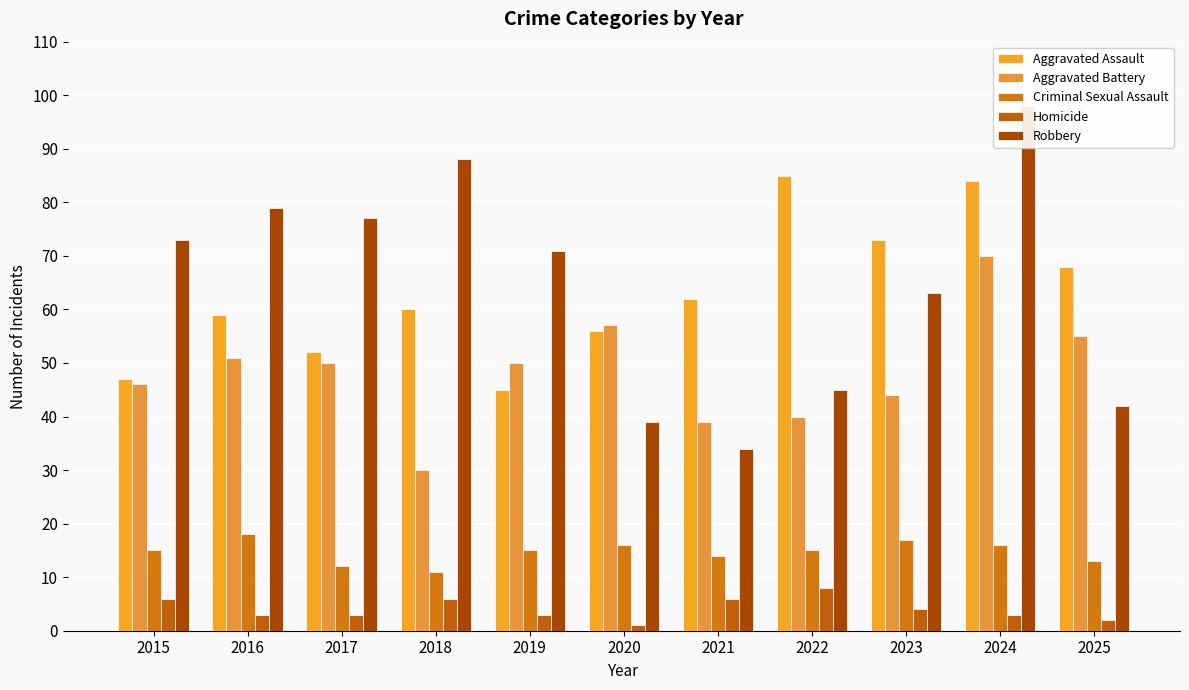

Which series has the largest range (max minus min)?

Robbery